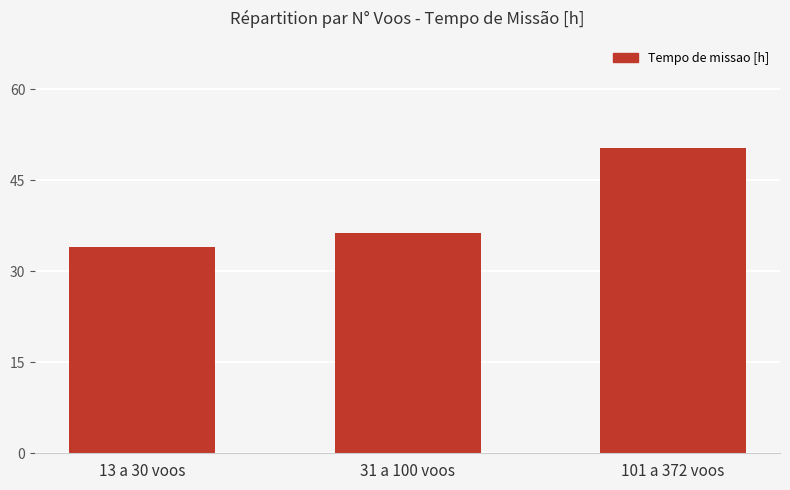

Rank the categories by value from lowest to highest.

13 a 30 voos, 31 a 100 voos, 101 a 372 voos